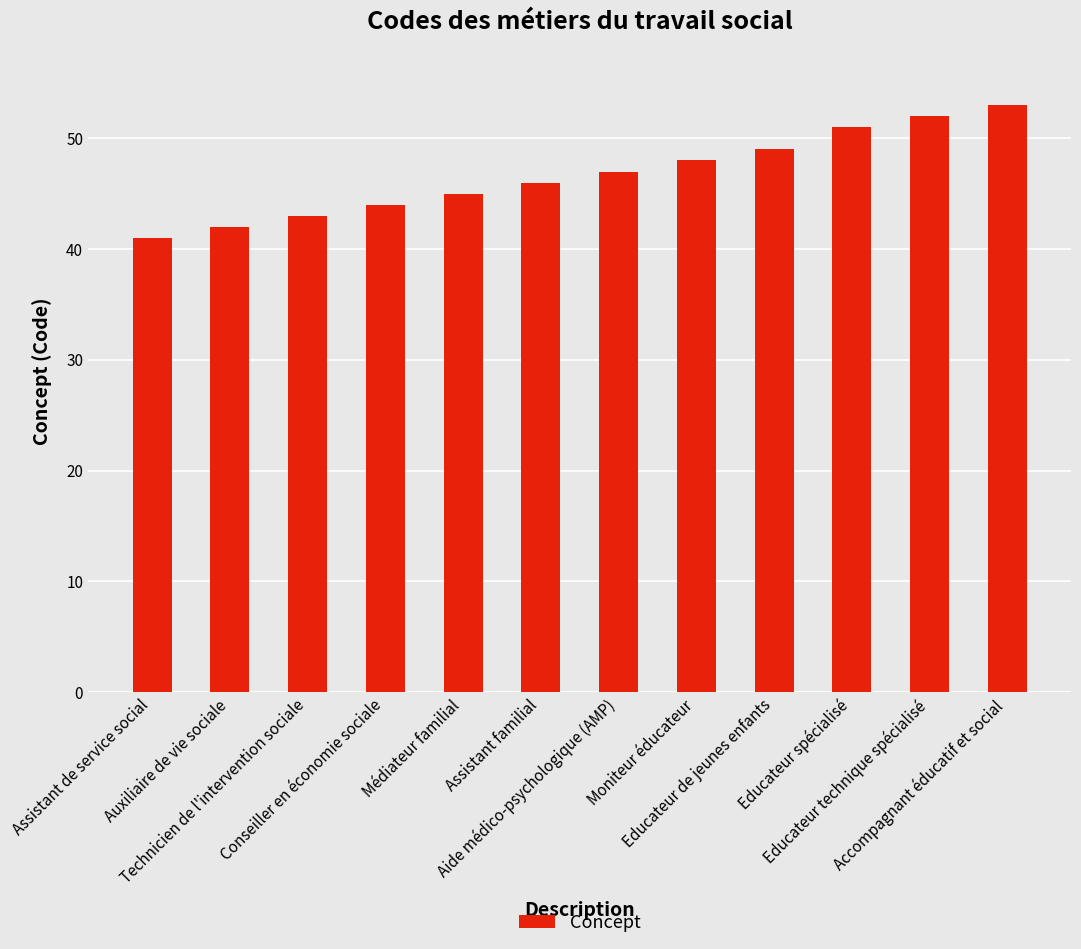

Reading left to right, transcribe all the data shown in this chart.

41	42	43	44	45	46	47	48	49	51	52	53